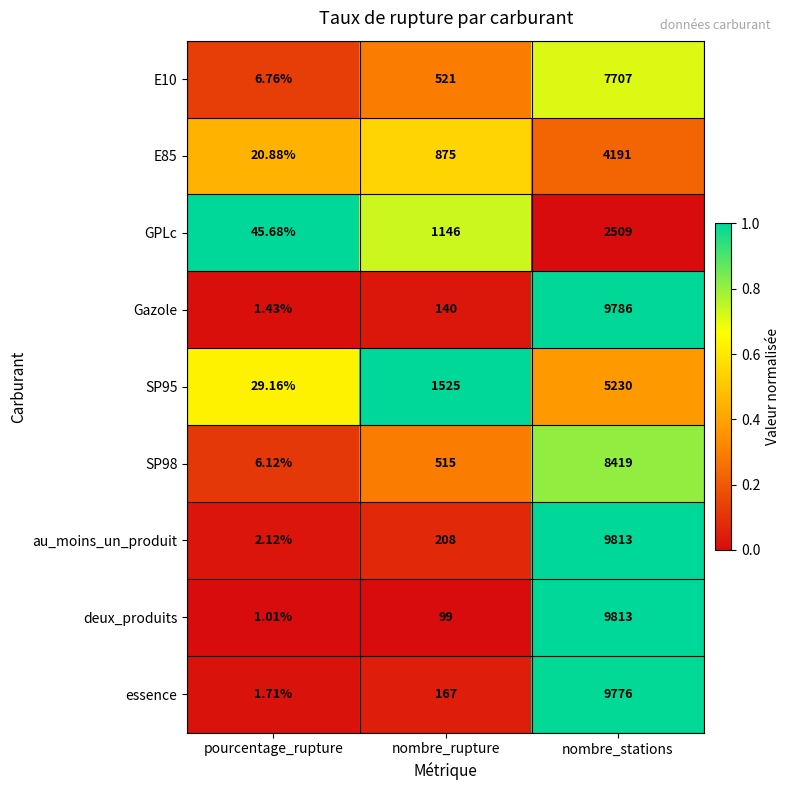

How many distinct data groups are displayed?

9